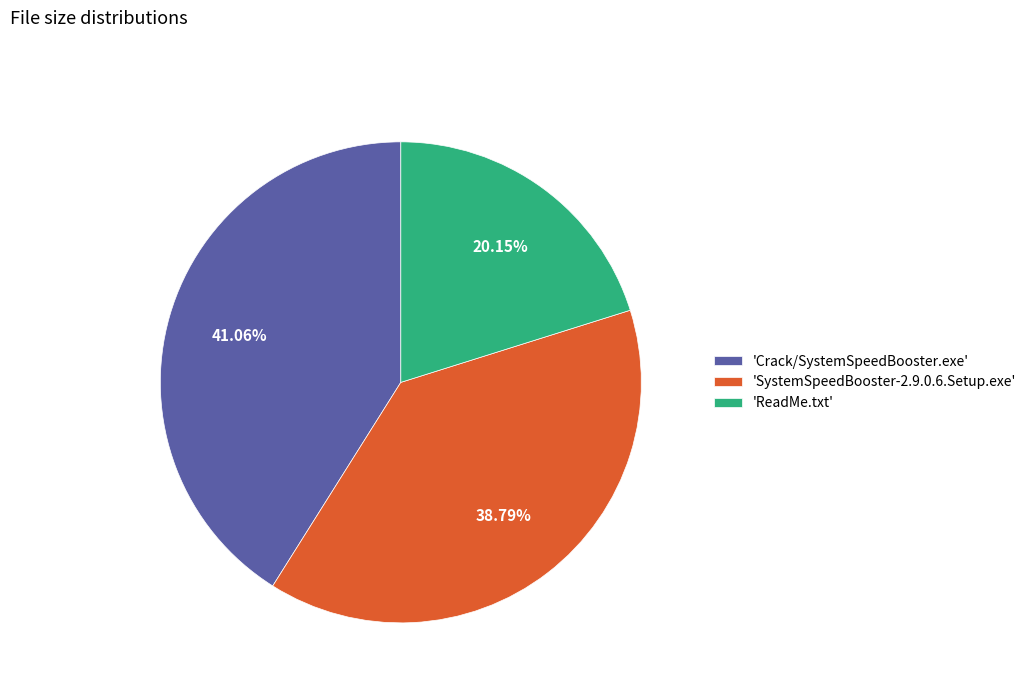

Between 'ReadMe.txt' and 'Crack/SystemSpeedBooster.exe', which is larger?

'Crack/SystemSpeedBooster.exe'